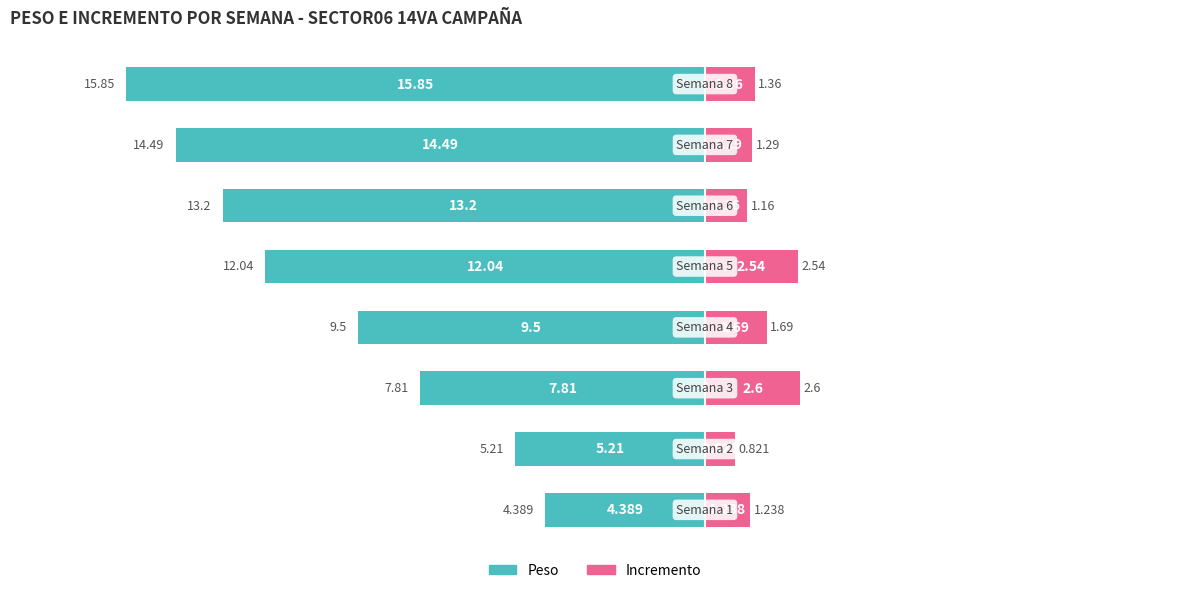

The value of Peso at 2 is -4.3. True or false?

False